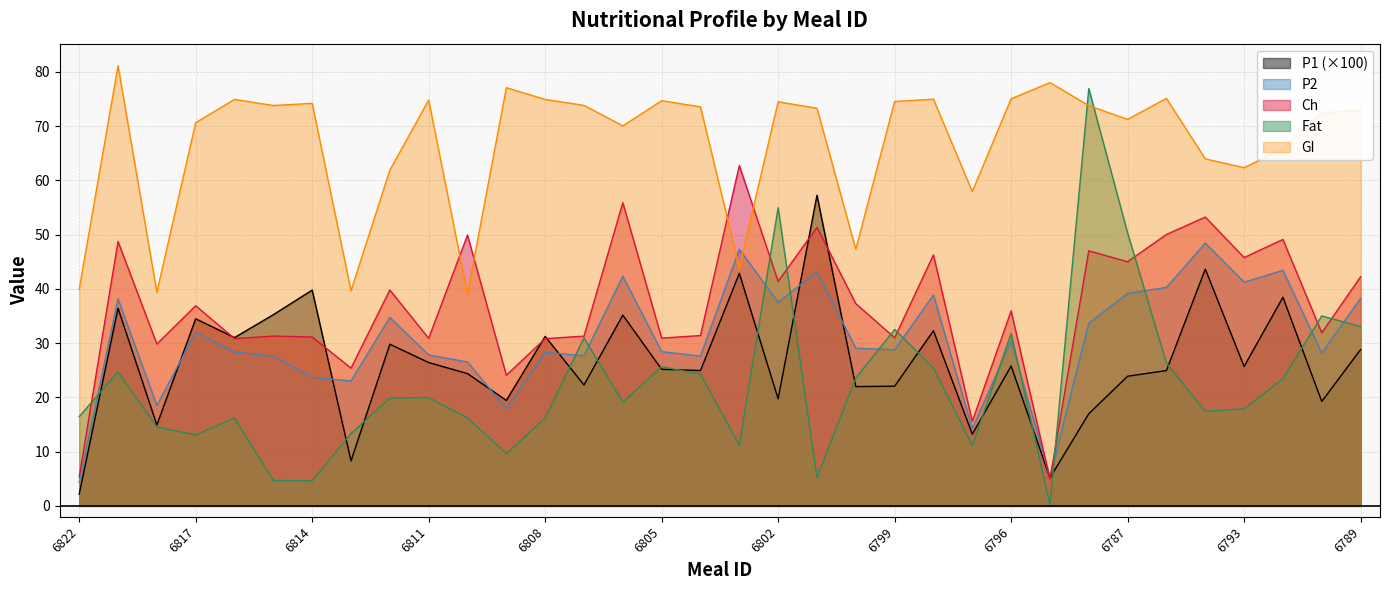

What is the maximum value for GI?

81.1